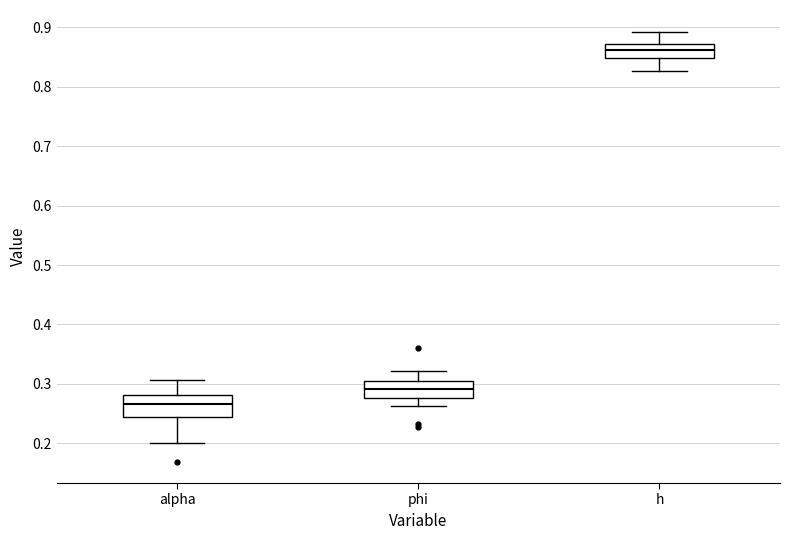

Reading left to right, read every box against the y-axis: the position of its median line, the range the box covers, and the ends of its whiskers. The values are not printed on the chart, so give them approximately, as read against the axis.

alpha: median 0.27, box 0.24 to 0.28, whiskers 0.20 to 0.31
phi: median 0.29, box 0.28 to 0.31, whiskers 0.26 to 0.32
h: median 0.86, box 0.85 to 0.87, whiskers 0.83 to 0.89